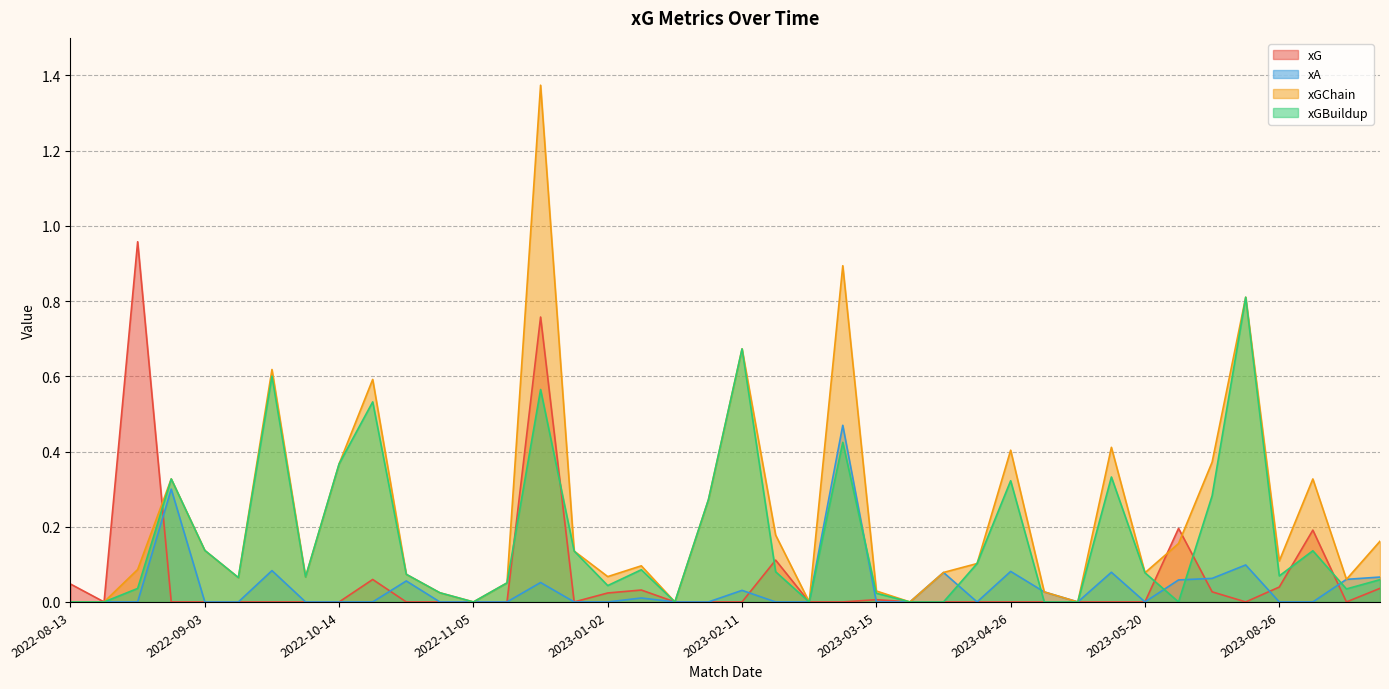

After their last crossing, which series has the higher values: xGBuildup or xG?

xGBuildup